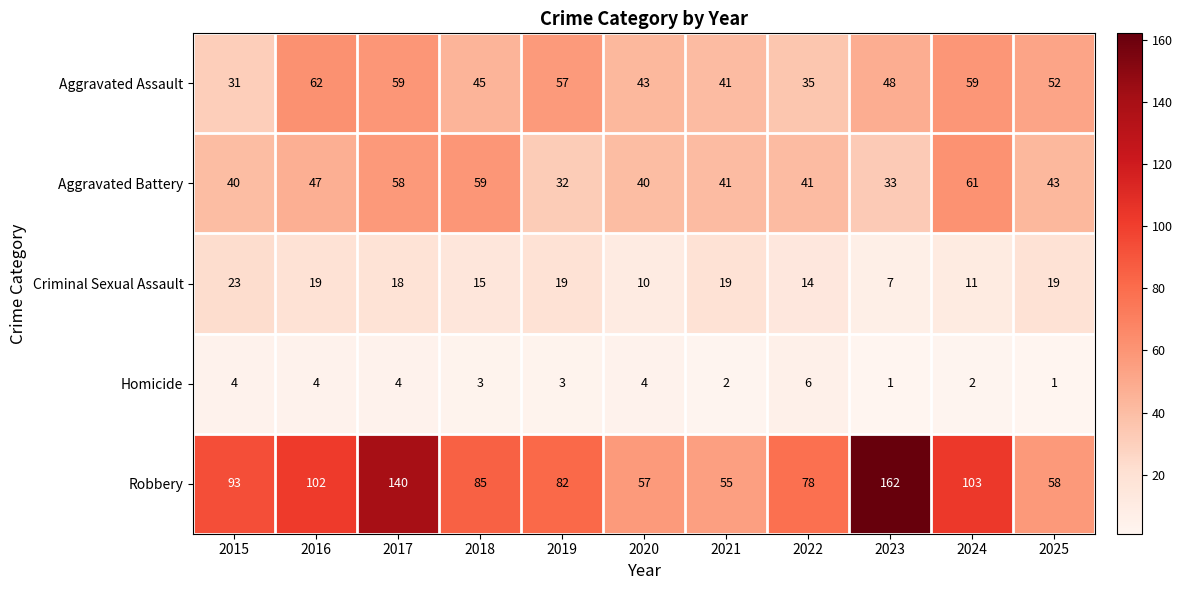

The Aggravated Battery series shows 43 at 2025. True or false?

True